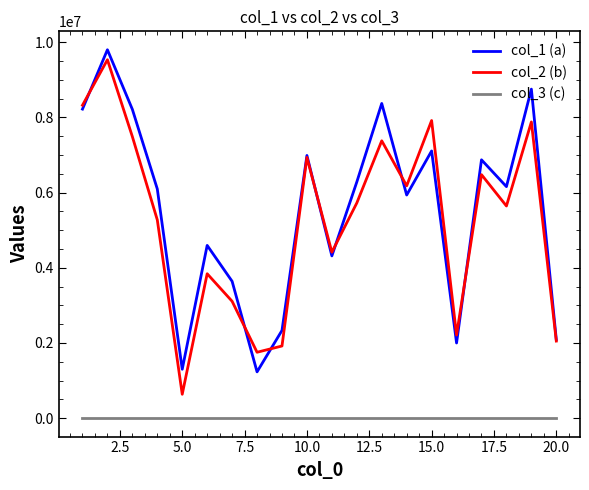

True or false: col_1 (a) and col_3 (c) intersect in this chart.

False